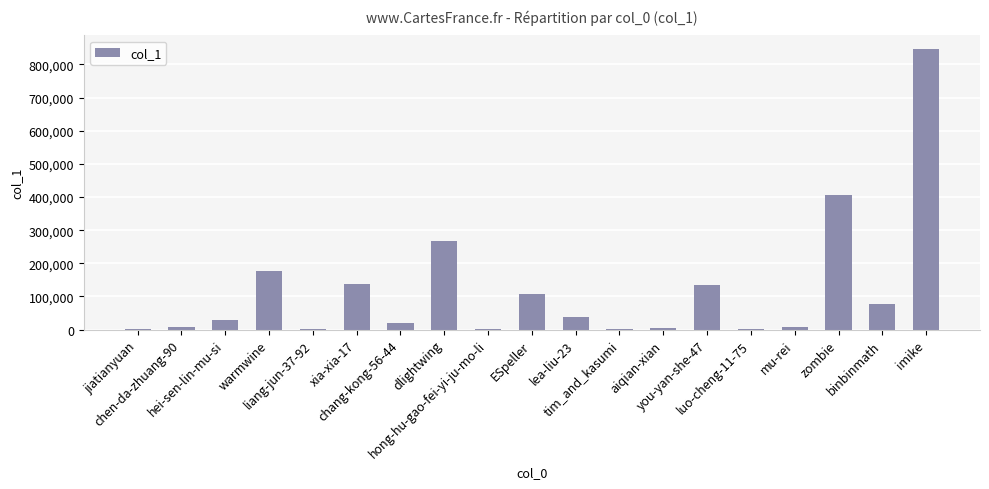

What is the change in value from hong-hu-gao-fei-yi-ju-mo-li to imike?

+843125